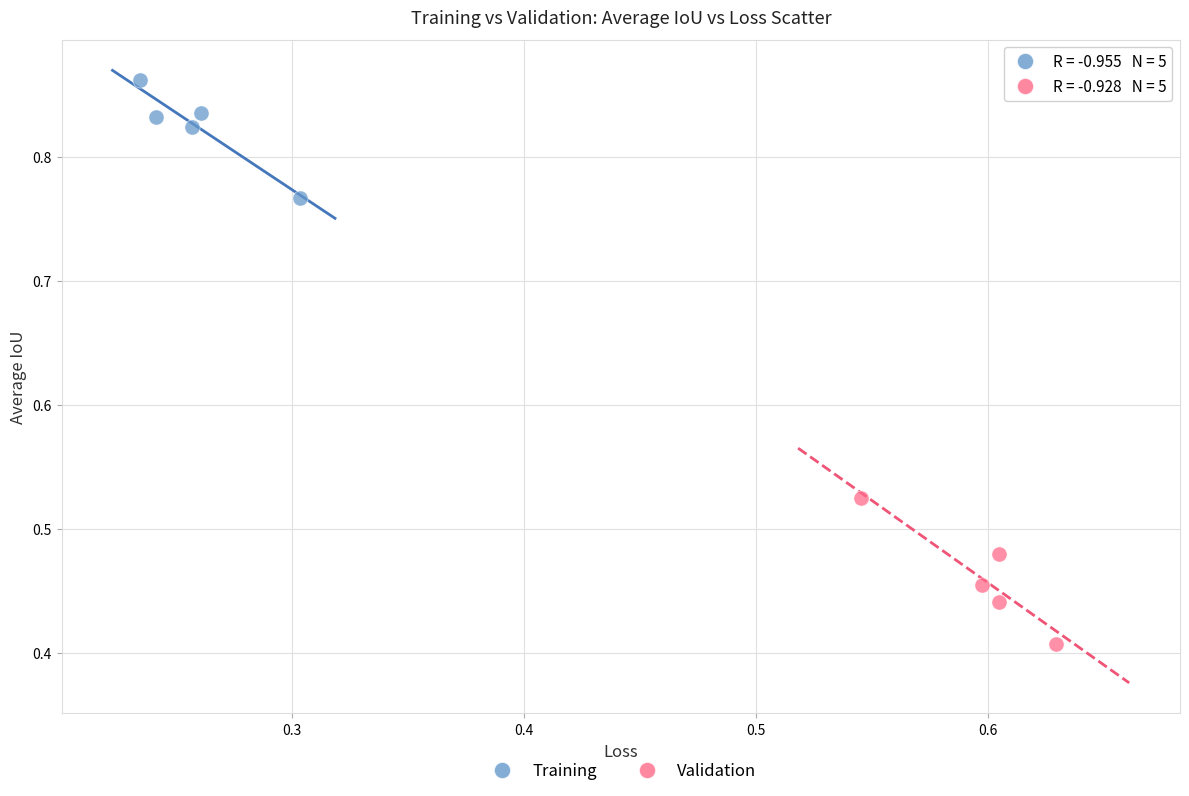

Which series reaches the minimum Y coordinate?

Validation